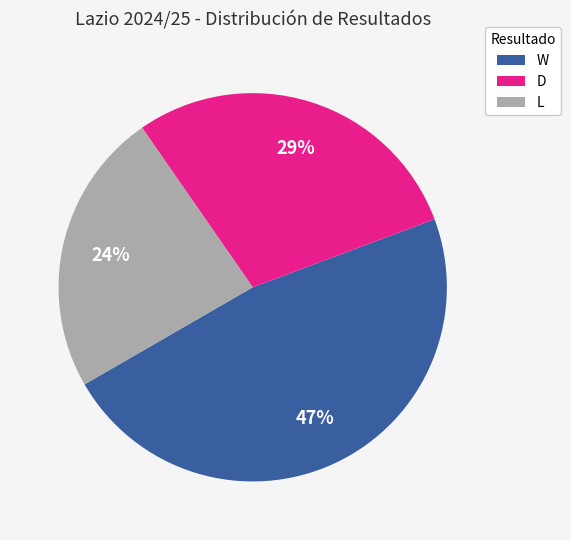

To the nearest percent, what portion does D represent?

29%